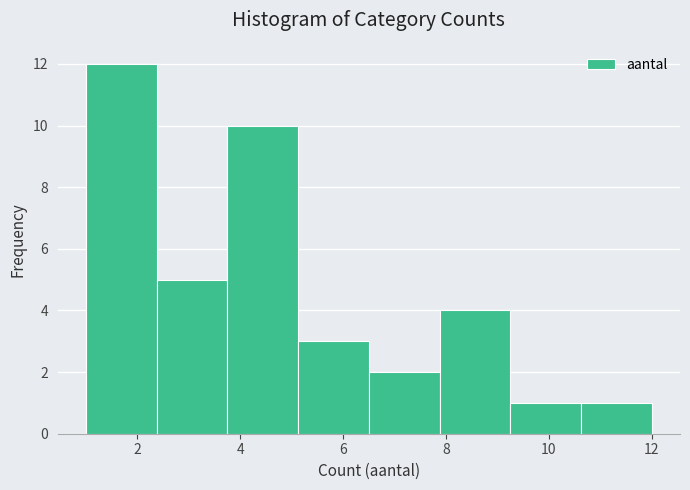

What is the height of the bar covering 9.2 to 10.6 on the x-axis? Neither the bar edges nor the heights are printed on the chart, so give them approximately, as read against the axes.

1